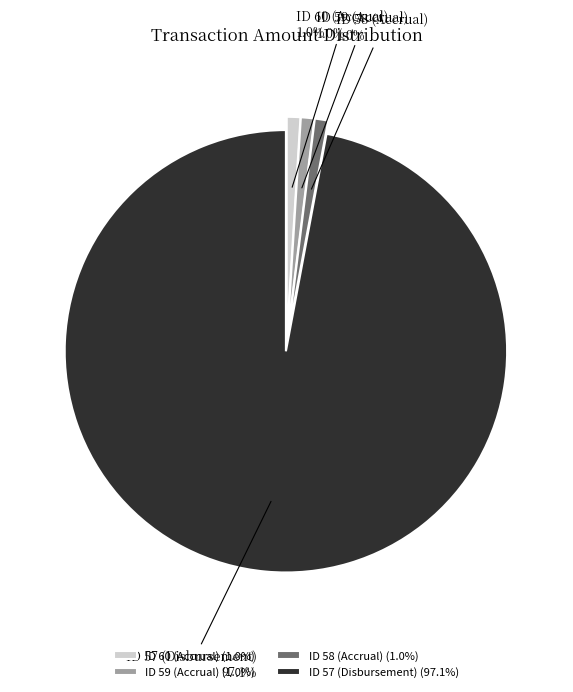

Does any single category account for the majority?

Yes